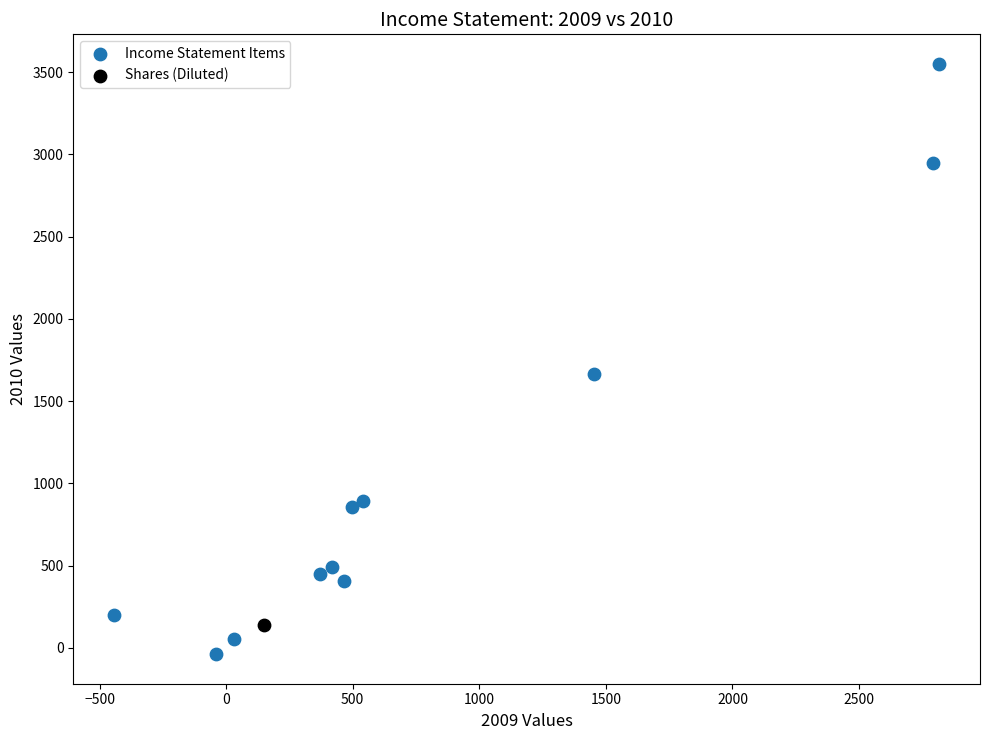

What are all the series names shown in the legend?

Income Statement Items, Shares (Diluted)